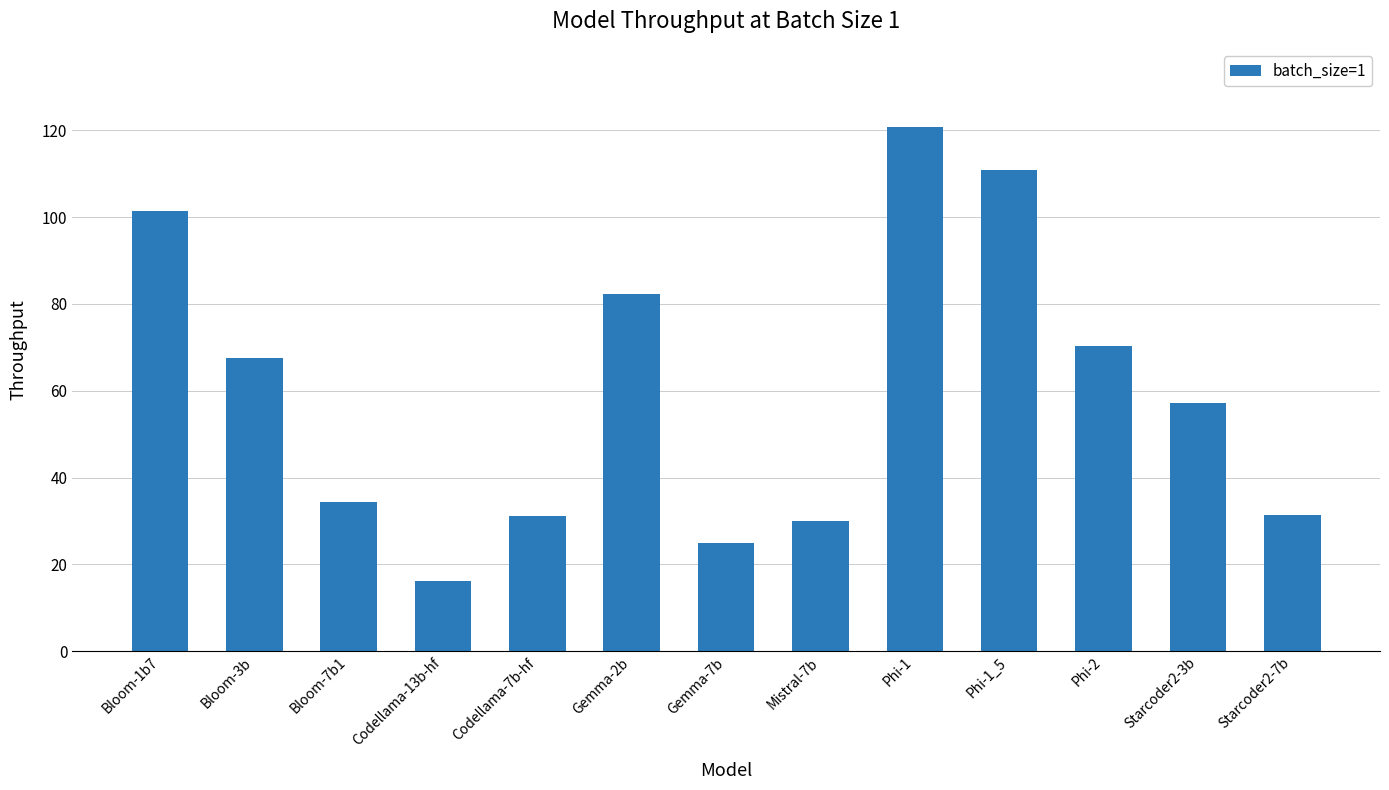

Are the bars horizontal?

No